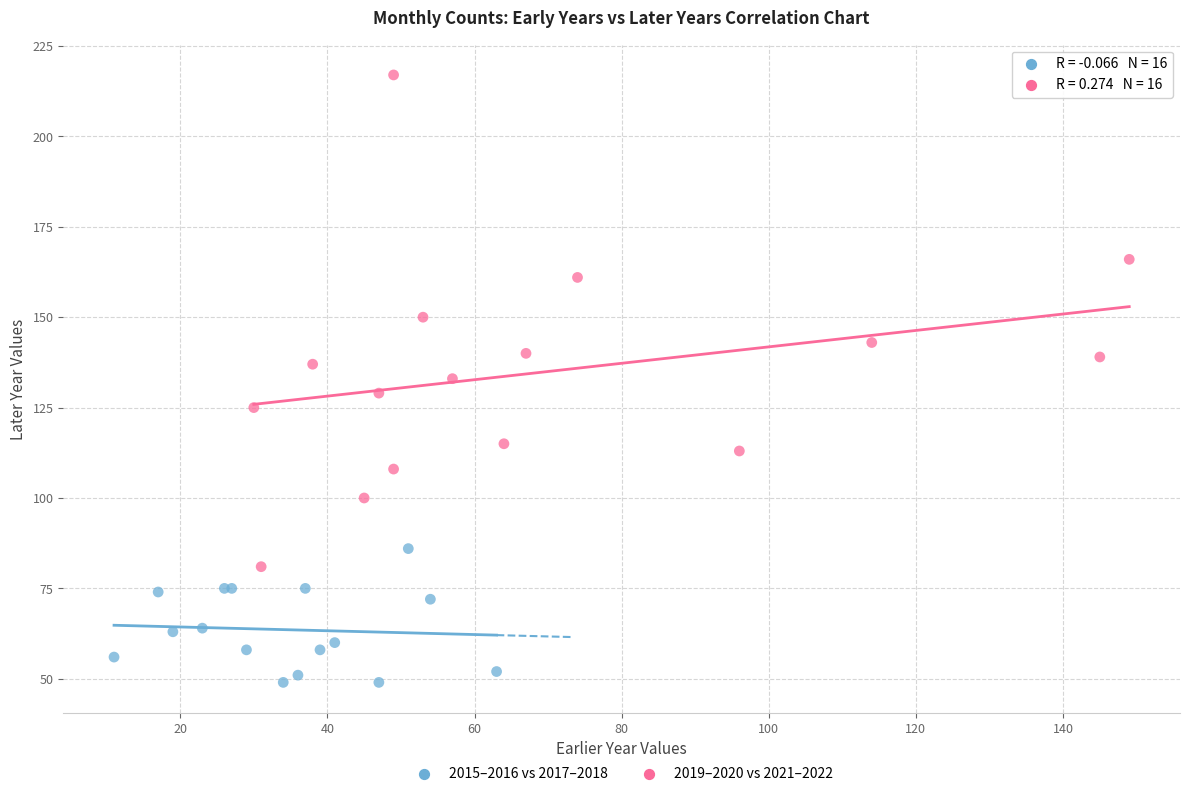

Which series contains the lowest Y value?

2015–2016 vs 2017–2018